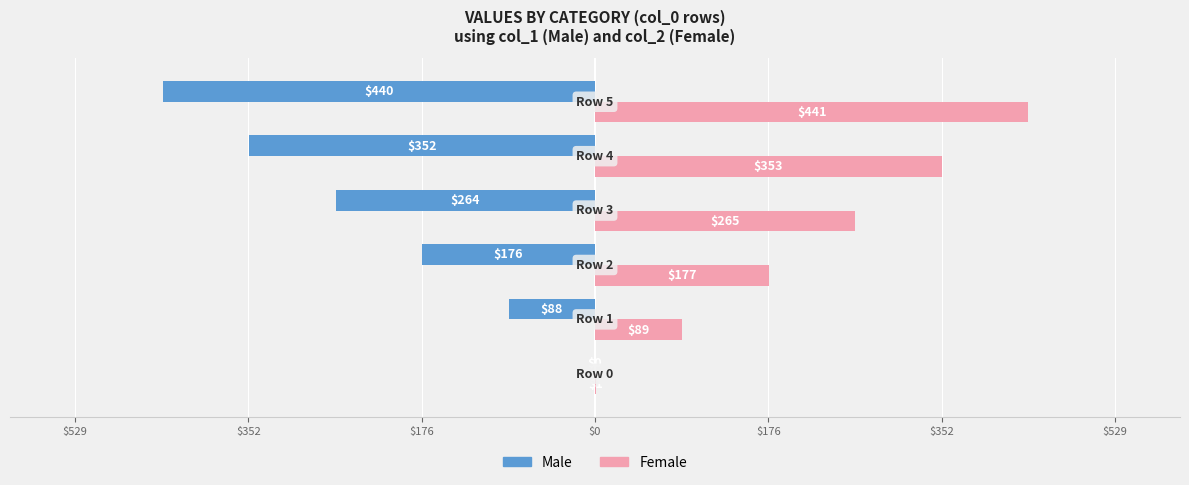

Reading left to right, what are all the values shown in this chart?

Male: 0	-88	-176	-264	-352	-440
Female: 1	89	177	265	353	441